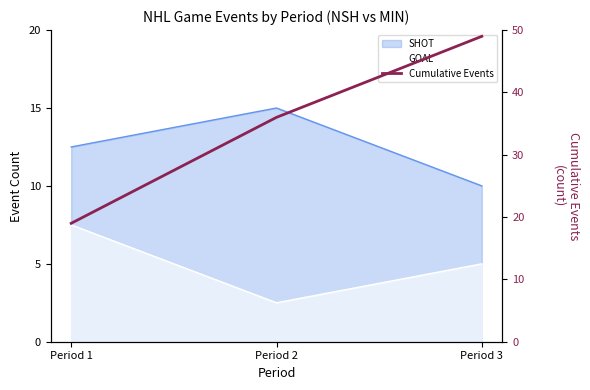

How many lines are shown in the chart?

1